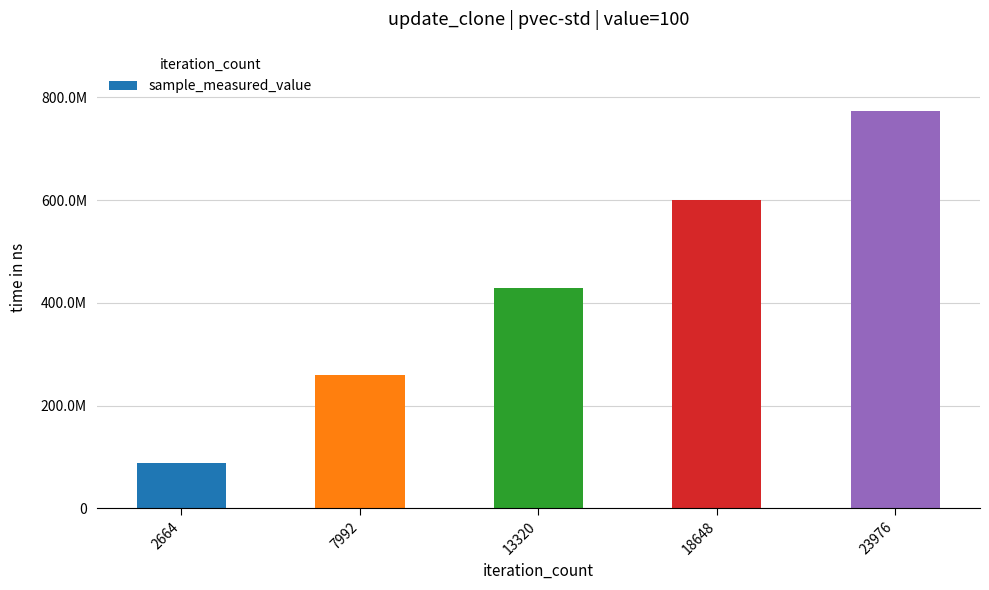

Are the bars horizontal?

No